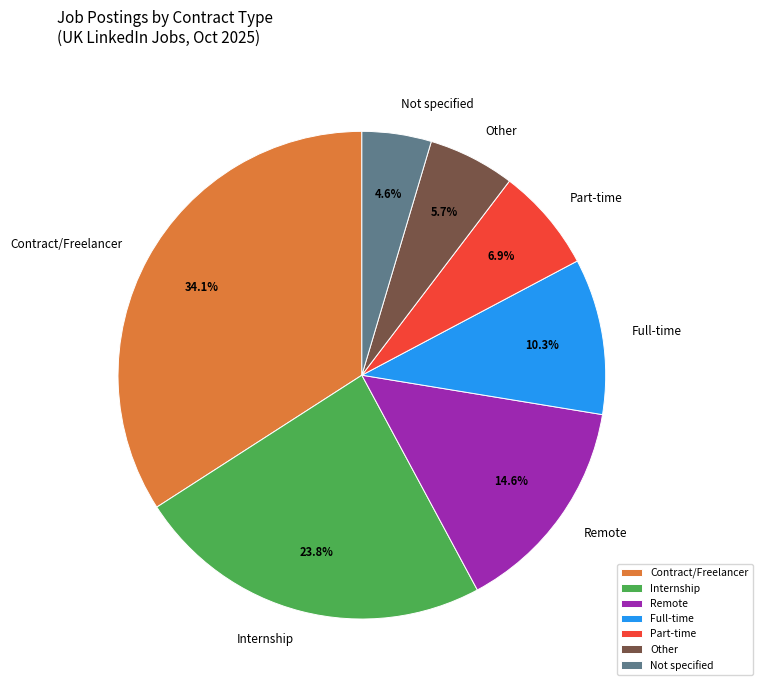

What portion of the pie excludes Other?

94.3%